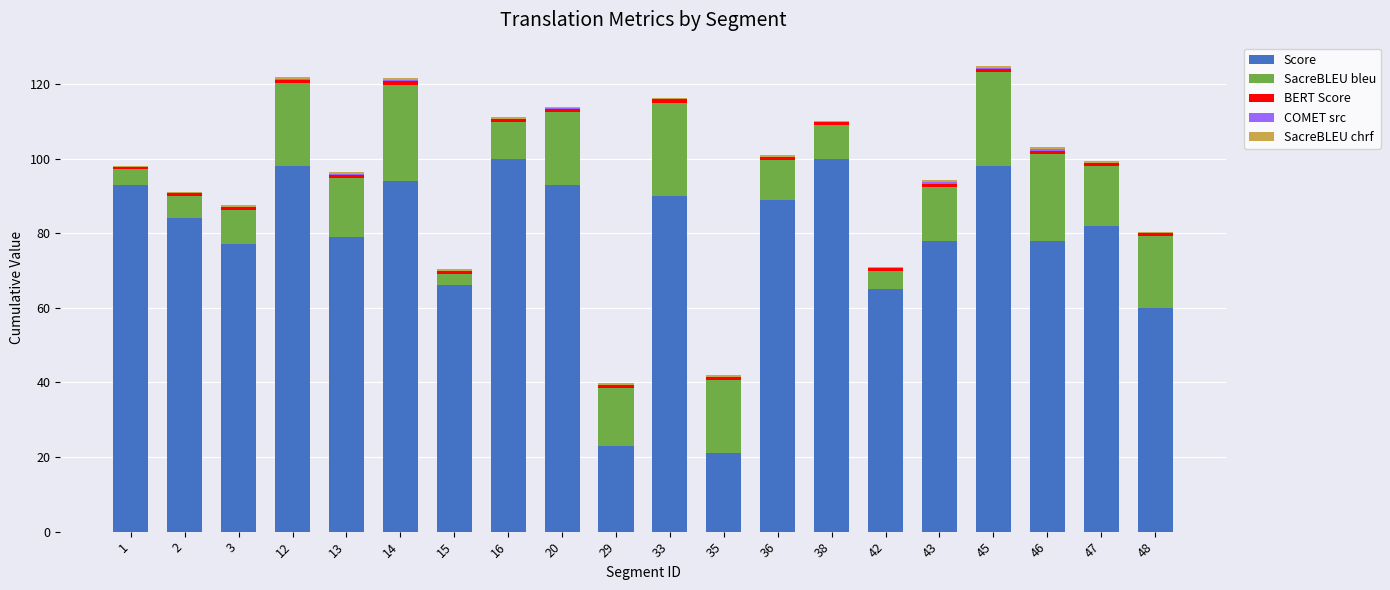

How many series are shown in this chart?

5